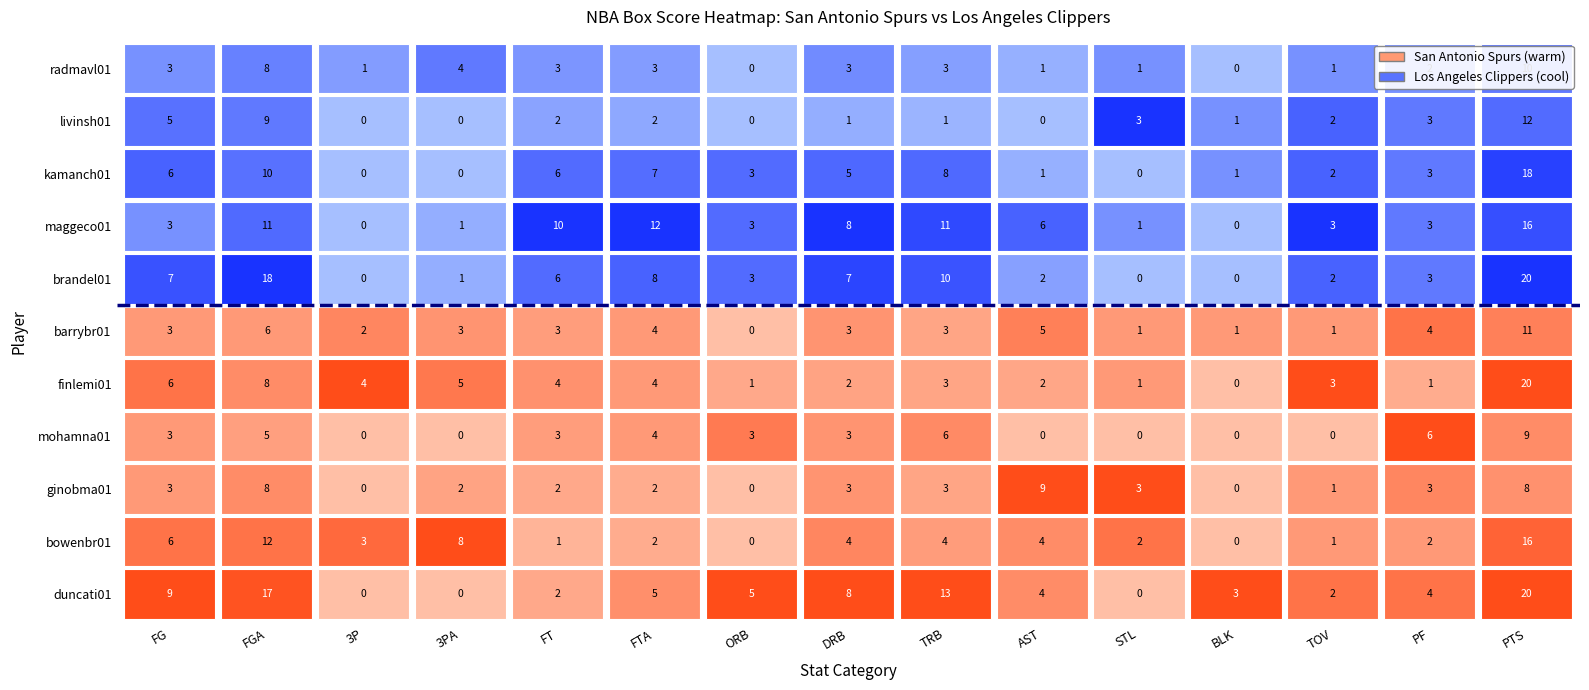

True or false: mohamna01 has a value of 1 at PF.

False